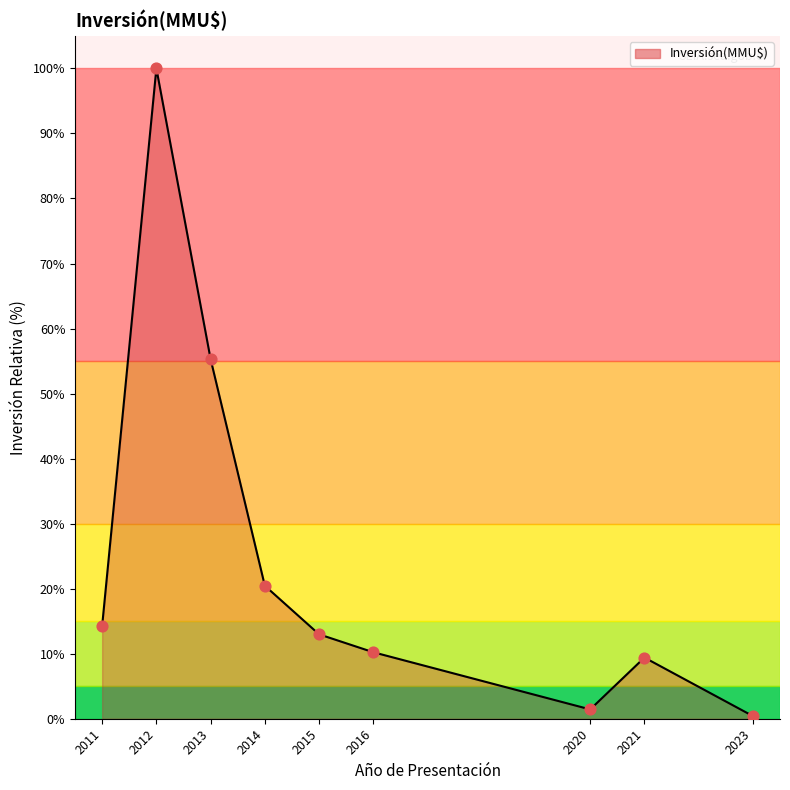

Which has a higher value, 2021 or 2014?

2014